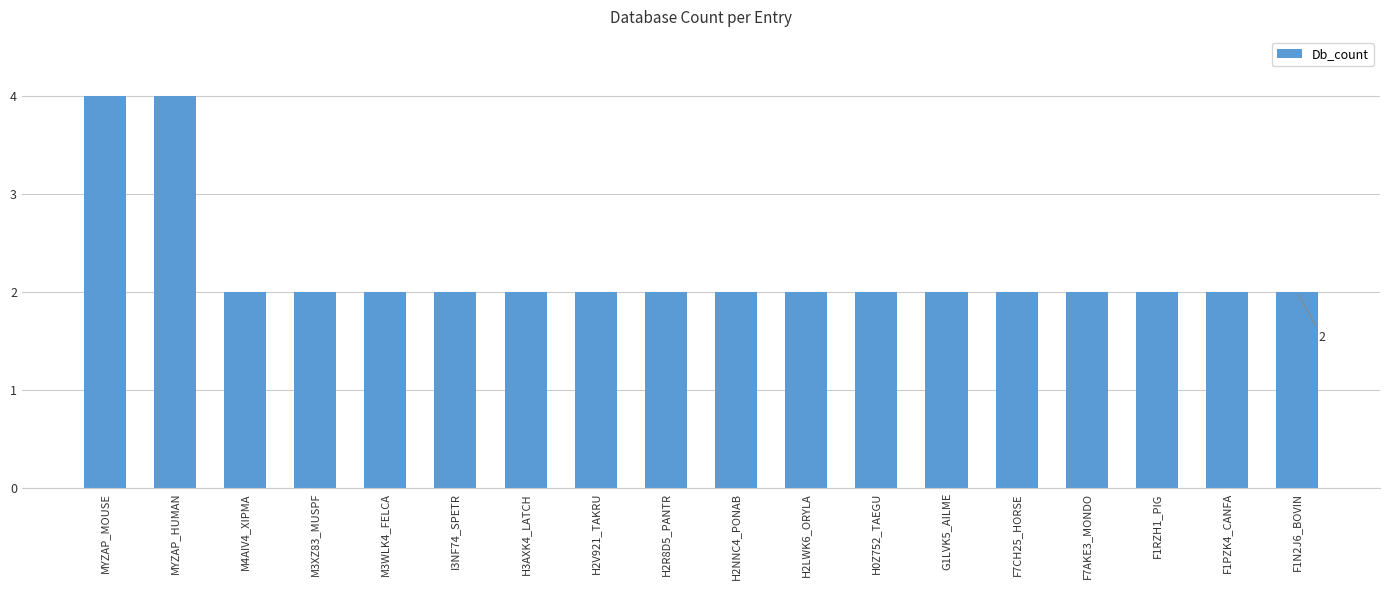

Reading left to right, extract all data points from this chart.

MYZAP_MOUSE=4	MYZAP_HUMAN=4	M4AIV4_XIPMA=2	M3XZ83_MUSPF=2	M3WLK4_FELCA=2	I3NF74_SPETR=2	H3AXK4_LATCH=2	H2V921_TAKRU=2	H2R8D5_PANTR=2	H2NNC4_PONAB=2	H2LWK6_ORYLA=2	H0Z752_TAEGU=2	G1LVK5_AILME=2	F7CH25_HORSE=2	F7AKE3_MONDO=2	F1RZH1_PIG=2	F1PZK4_CANFA=2	F1N2J6_BOVIN=2